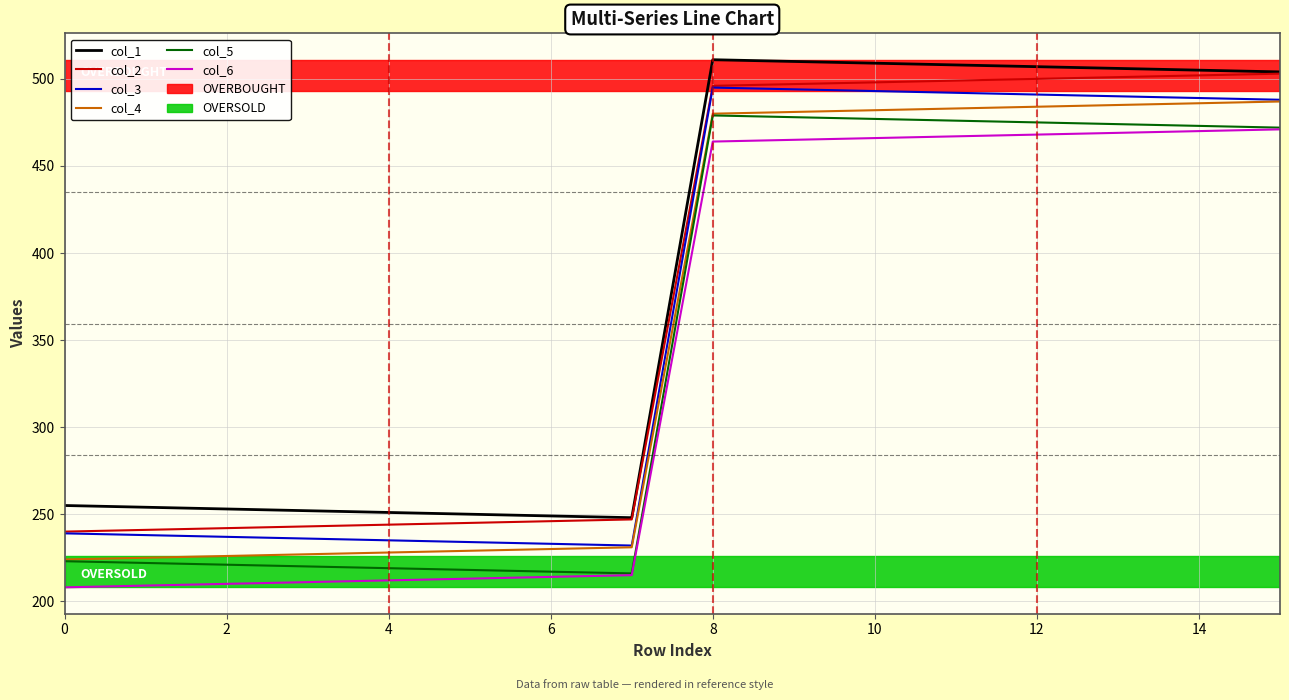

What is the lowest value of the col_3 series?

232